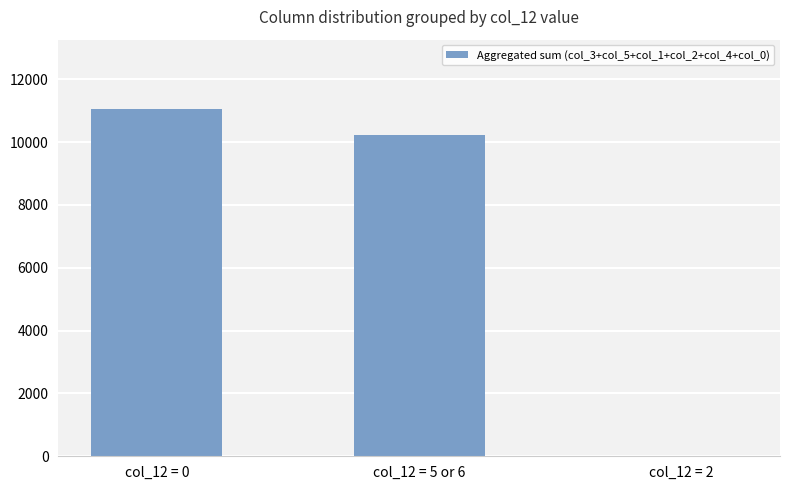

What is the difference between the values at col_12 = 5 or 6 and col_12 = 0?

836